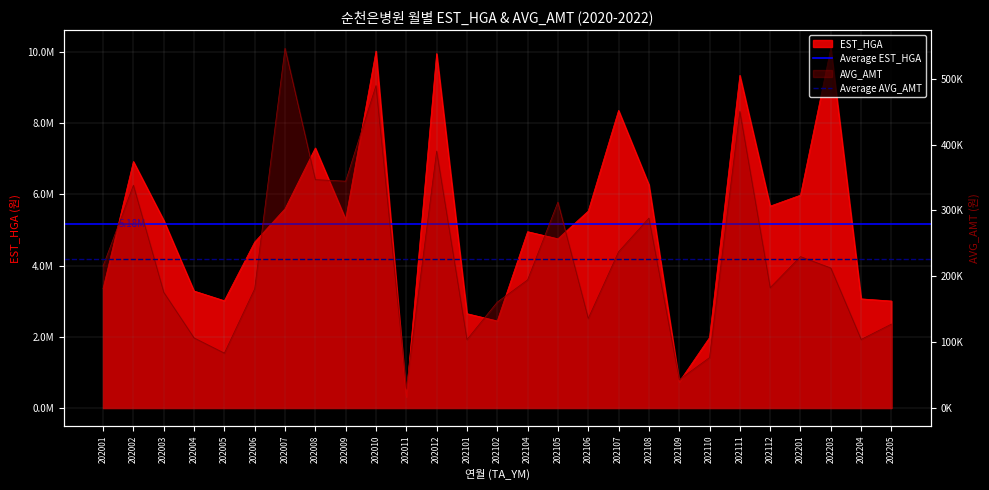

The Average AVG_AMT series shows 100850.2 at 202002. True or false?

False